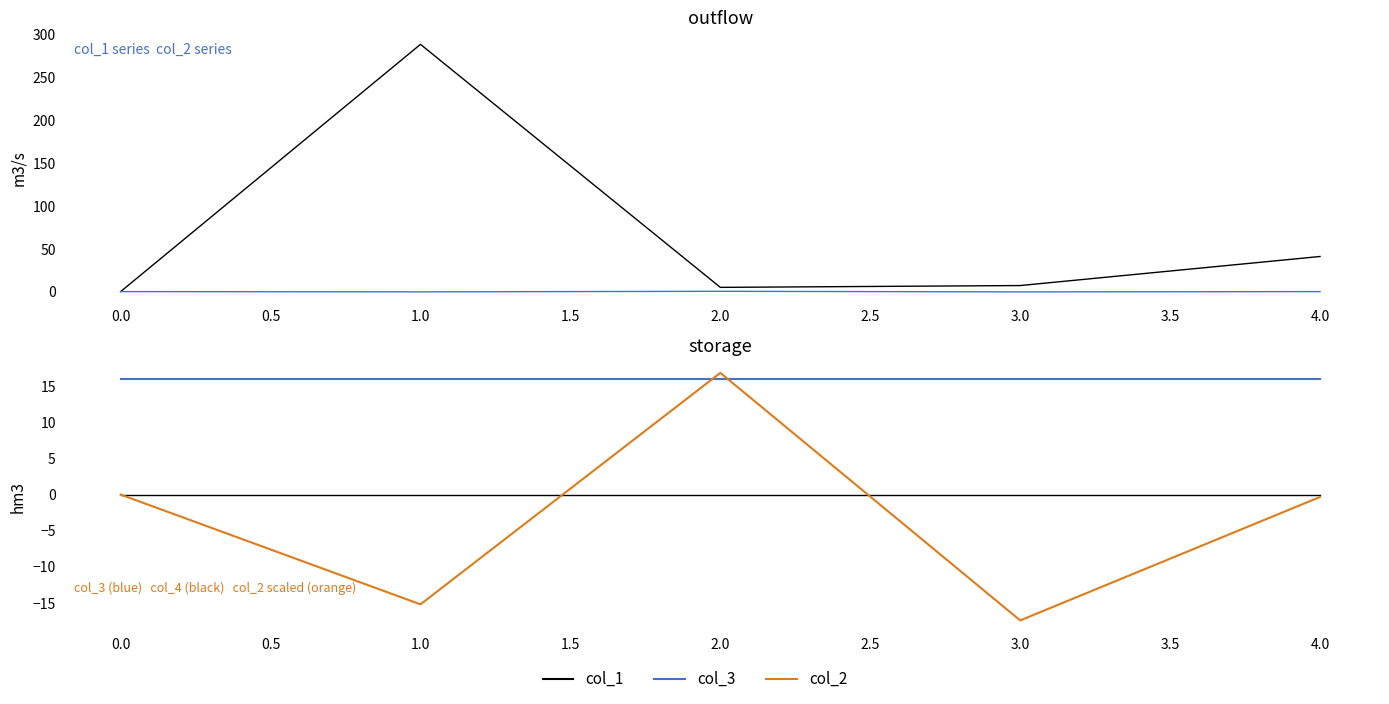

True or false: col_2 has more than 0 interior local peaks.

True